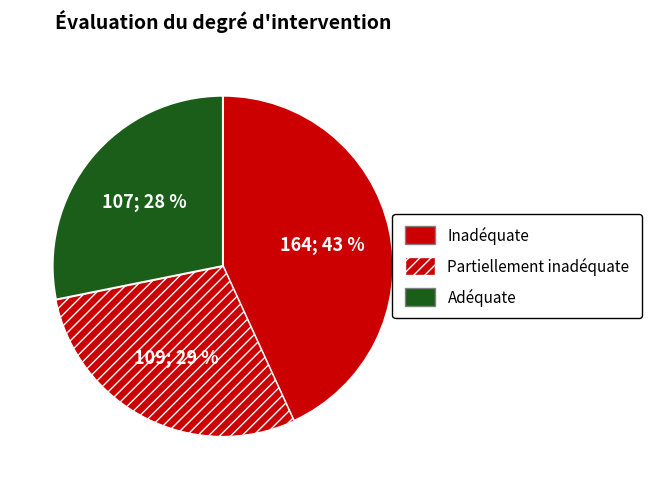

To the nearest percent, what is the average slice percentage?

33%